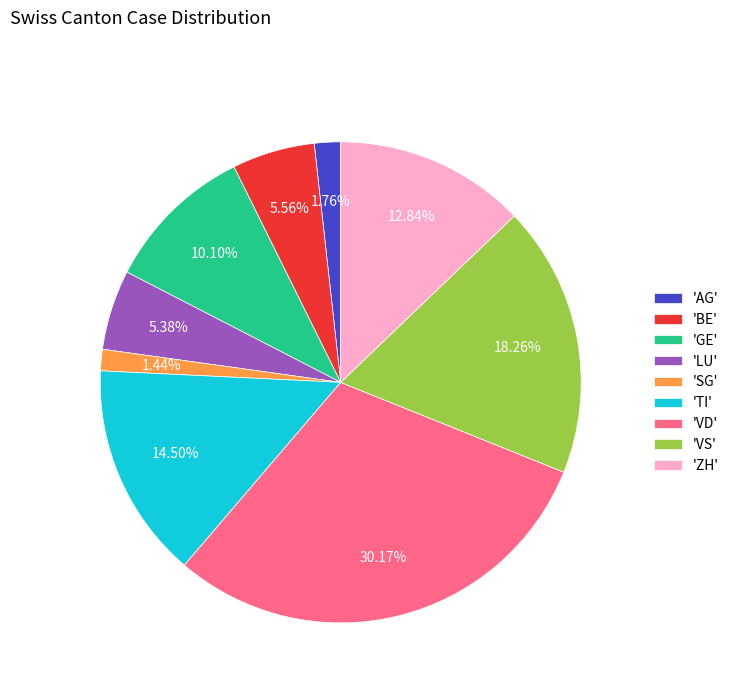

Do 'AG' and 'VS' together represent more than half of the pie?

No